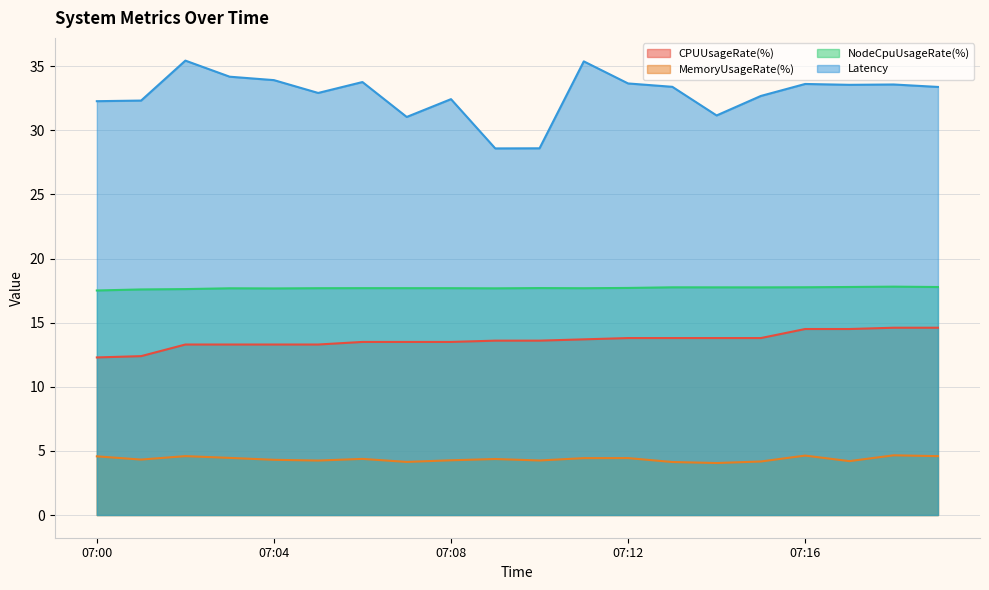

What is the value of the MemoryUsageRate(%) point at the 19th from the left?

4.7